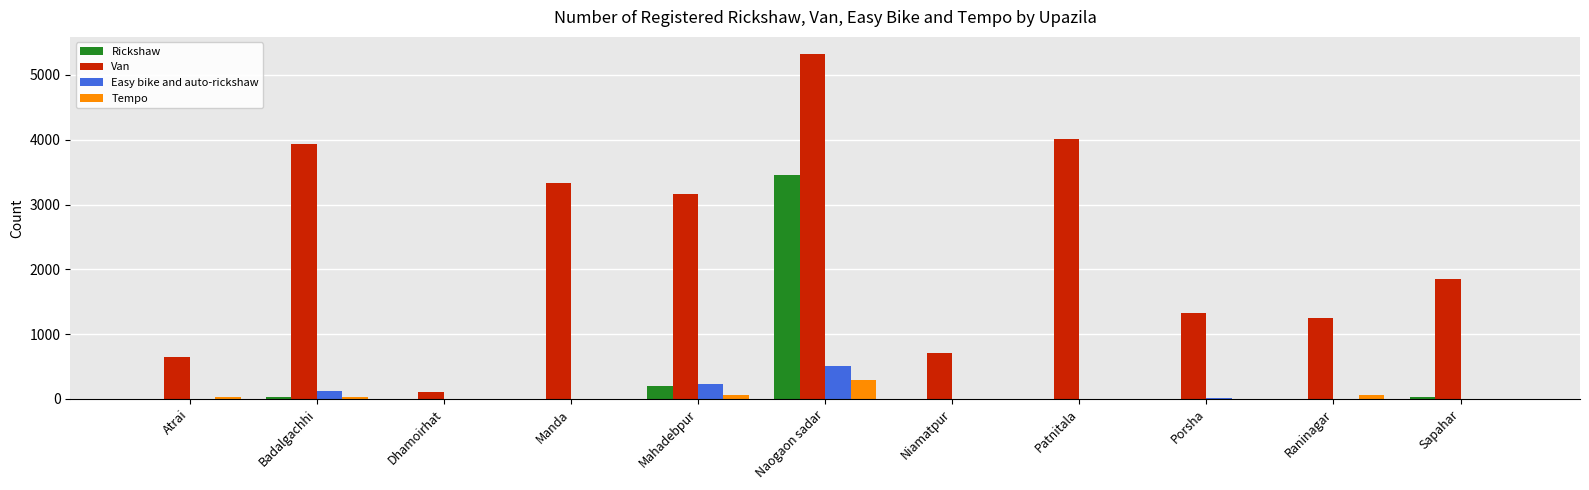

Which category has the highest value in the Rickshaw series?

Naogaon sadar